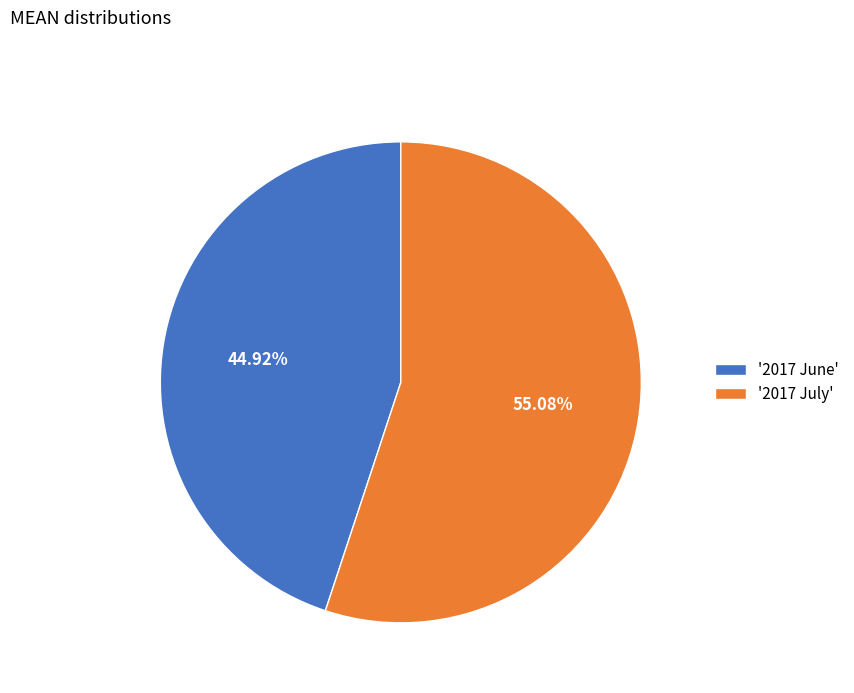

Rank the categories by value from lowest to highest.

'2017 June', '2017 July'